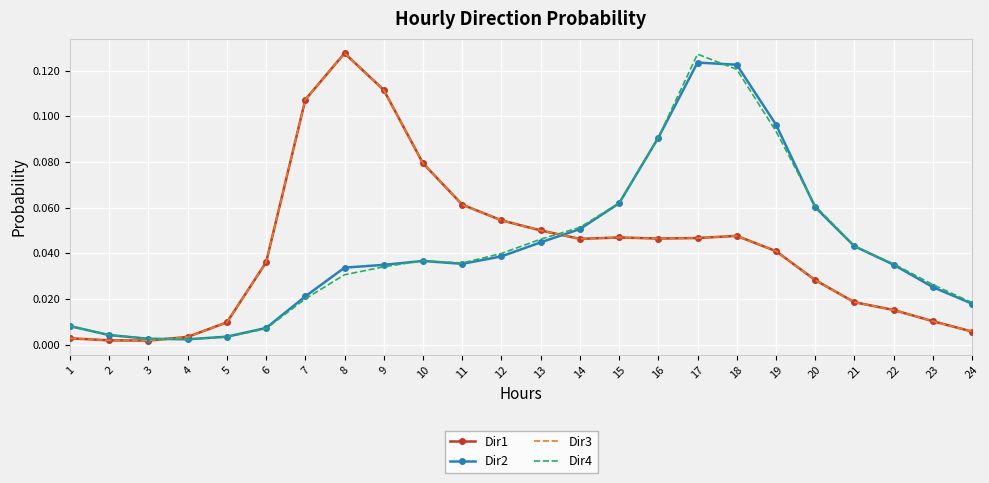

Reading left to right, list all the values displayed in this chart.

Dir1: 1=0.0	2=0.0	3=0.0	4=0.0	5=0.0	6=0.0	7=0.1	8=0.1	9=0.1	10=0.1	11=0.1	12=0.1	13=0.0	14=0.0	15=0.0	16=0.0	17=0.0	18=0.0	19=0.0	20=0.0	21=0.0	22=0.0	23=0.0	24=0.0
Dir2: 1=0.0	2=0.0	3=0.0	4=0.0	5=0.0	6=0.0	7=0.0	8=0.0	9=0.0	10=0.0	11=0.0	12=0.0	13=0.0	14=0.1	15=0.1	16=0.1	17=0.1	18=0.1	19=0.1	20=0.1	21=0.0	22=0.0	23=0.0	24=0.0
Dir3: 1=0.0	2=0.0	3=0.0	4=0.0	5=0.0	6=0.0	7=0.1	8=0.1	9=0.1	10=0.1	11=0.1	12=0.1	13=0.0	14=0.0	15=0.0	16=0.0	17=0.0	18=0.0	19=0.0	20=0.0	21=0.0	22=0.0	23=0.0	24=0.0
Dir4: 1=0.0	2=0.0	3=0.0	4=0.0	5=0.0	6=0.0	7=0.0	8=0.0	9=0.0	10=0.0	11=0.0	12=0.0	13=0.0	14=0.1	15=0.1	16=0.1	17=0.1	18=0.1	19=0.1	20=0.1	21=0.0	22=0.0	23=0.0	24=0.0